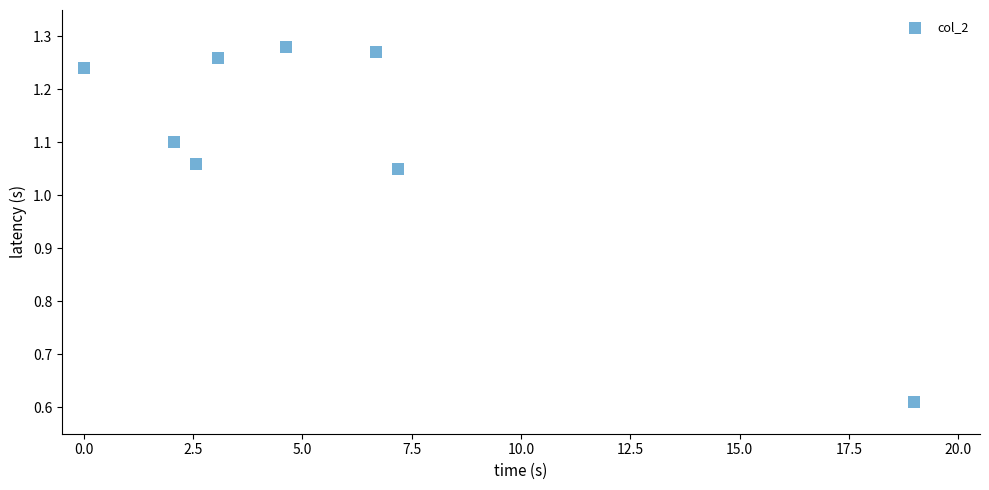

What is the range of Y values (max minus min)?

0.7